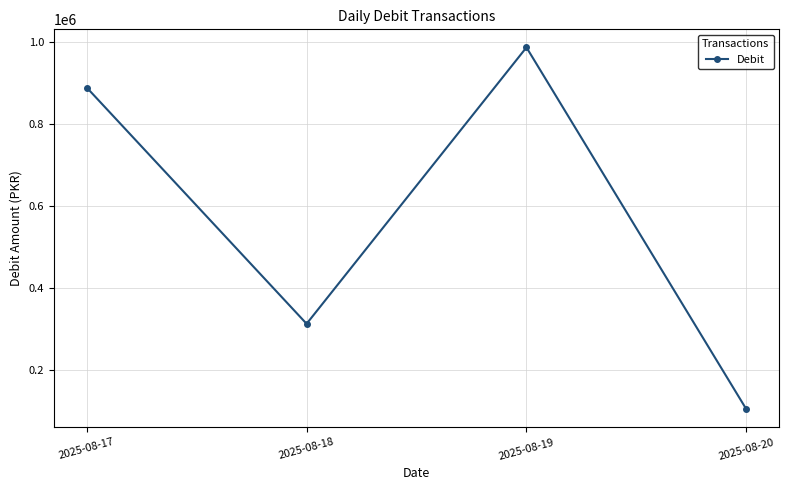

What is the approximate value at 2025-08-17, to the nearest 100?

888400